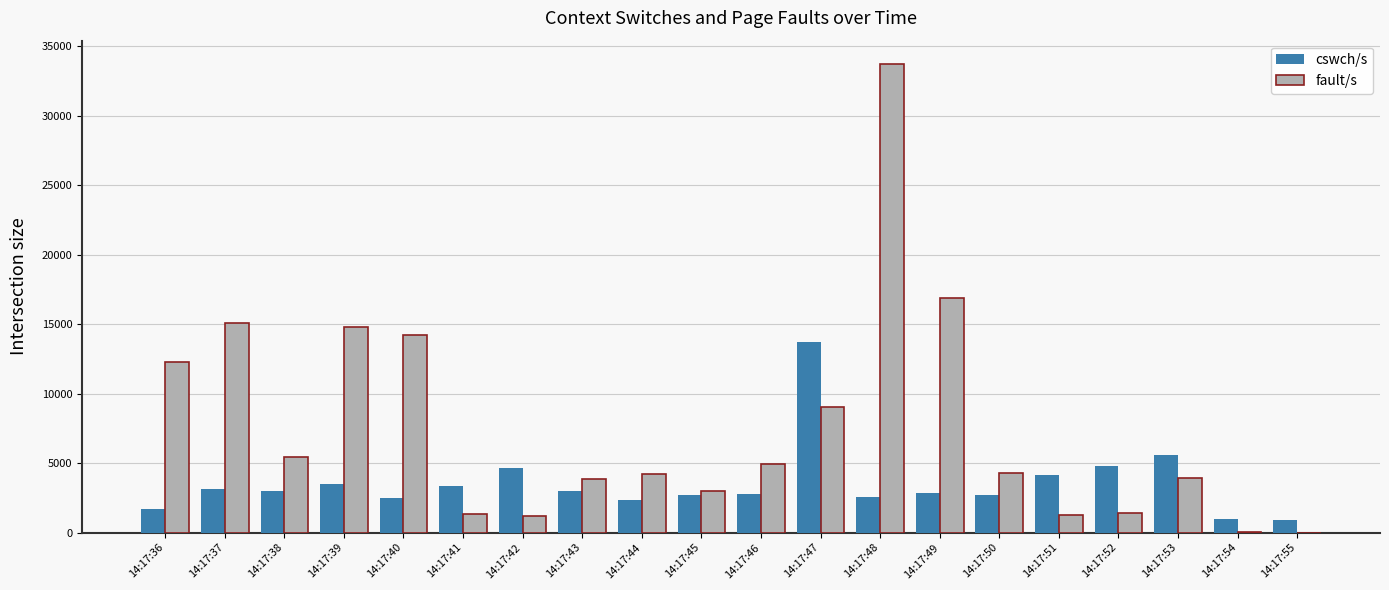

At which label does cswch/s reach its peak?

14:17:47